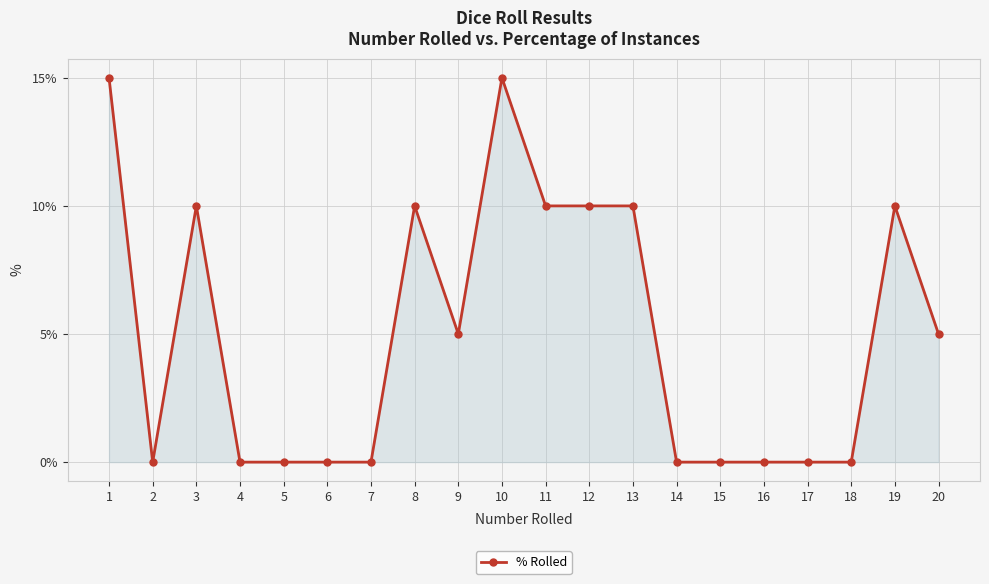

The chart shows a value of 10 at 7. True or false?

False